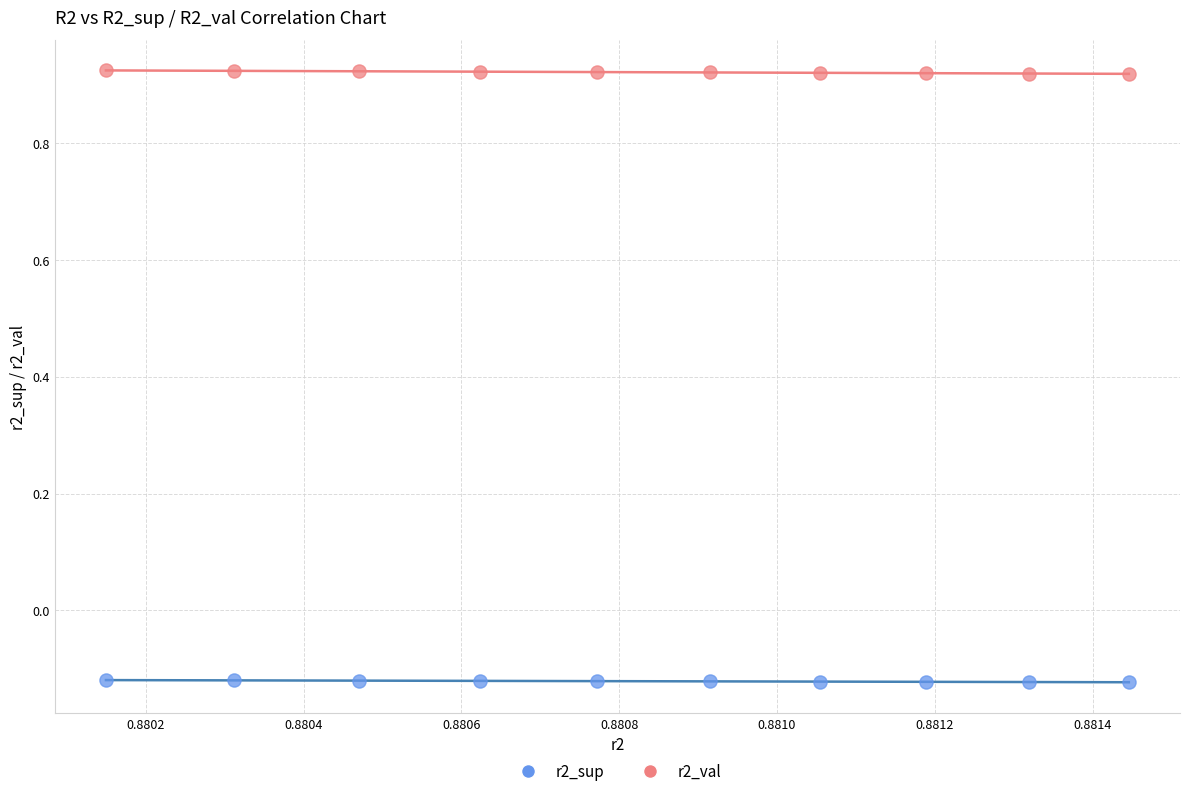

Across all data points, what is the range of Y values (max minus min)?

1.0